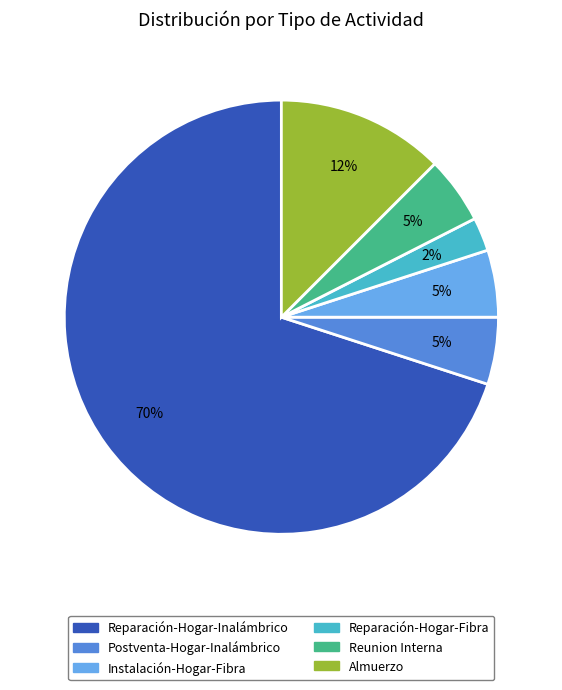

Is Reparación-Hogar-Inalámbrico the majority of the pie?

Yes